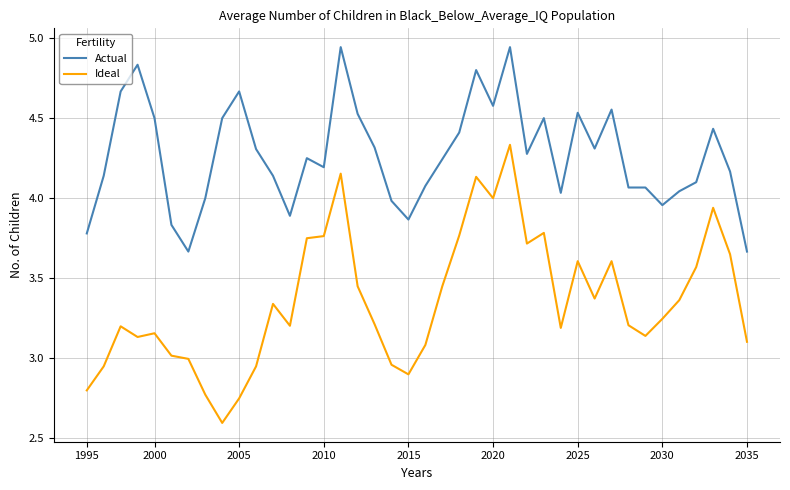

True or false: Ideal and Actual cross at least once.

False